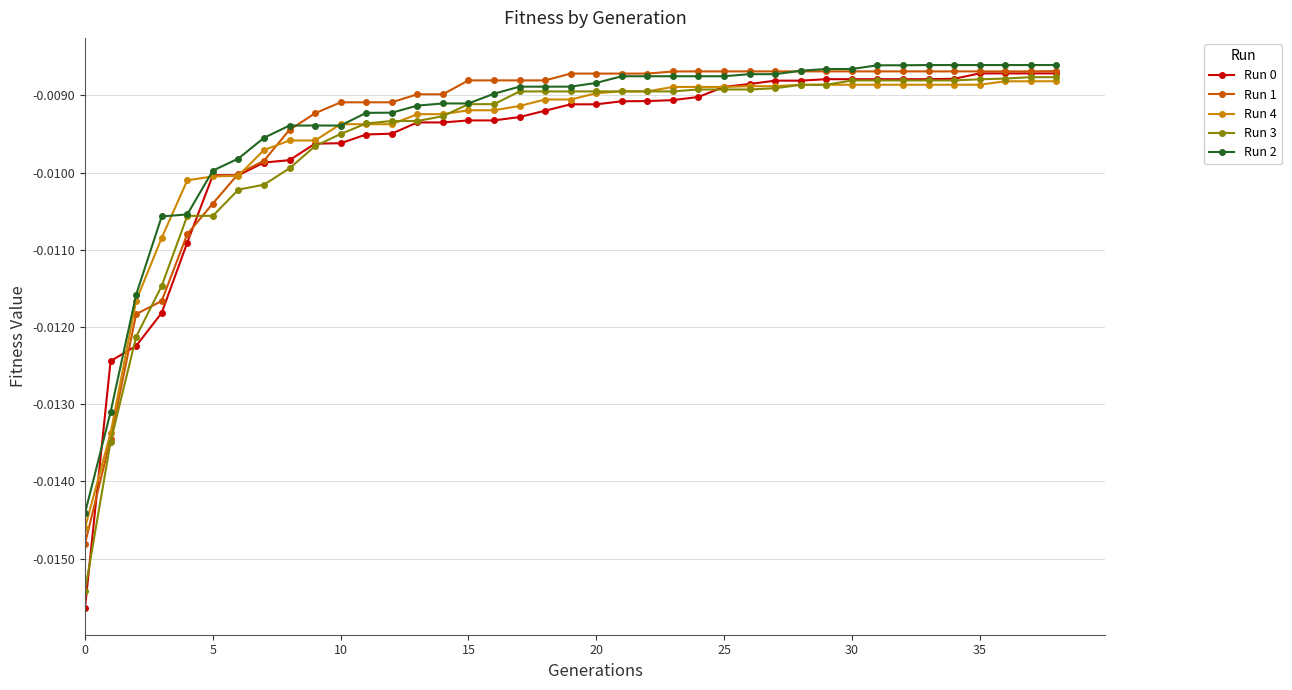

How many series are shown in this chart?

5